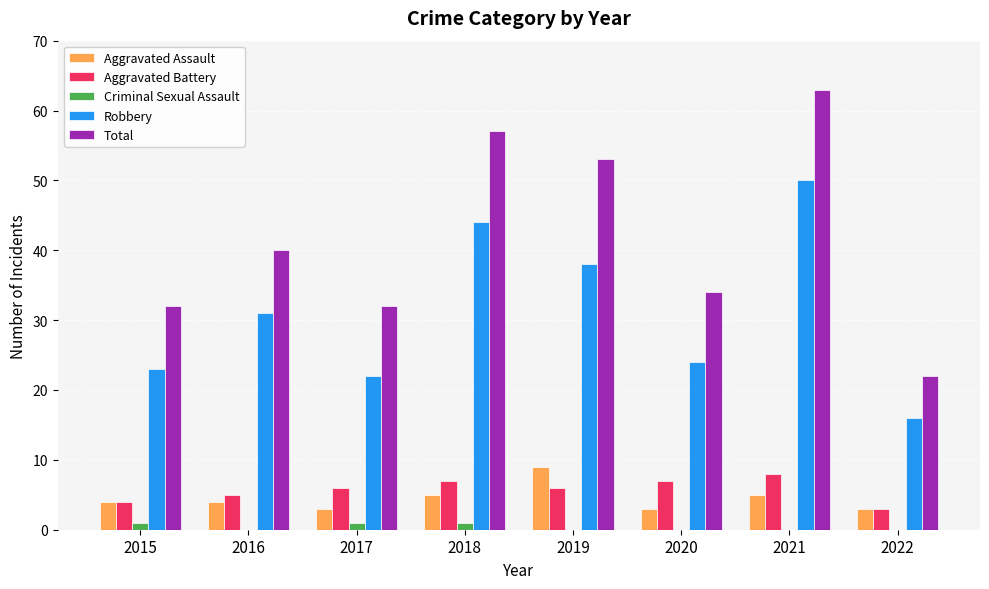

True or false: Robbery has a value of 68 at 2018.

False